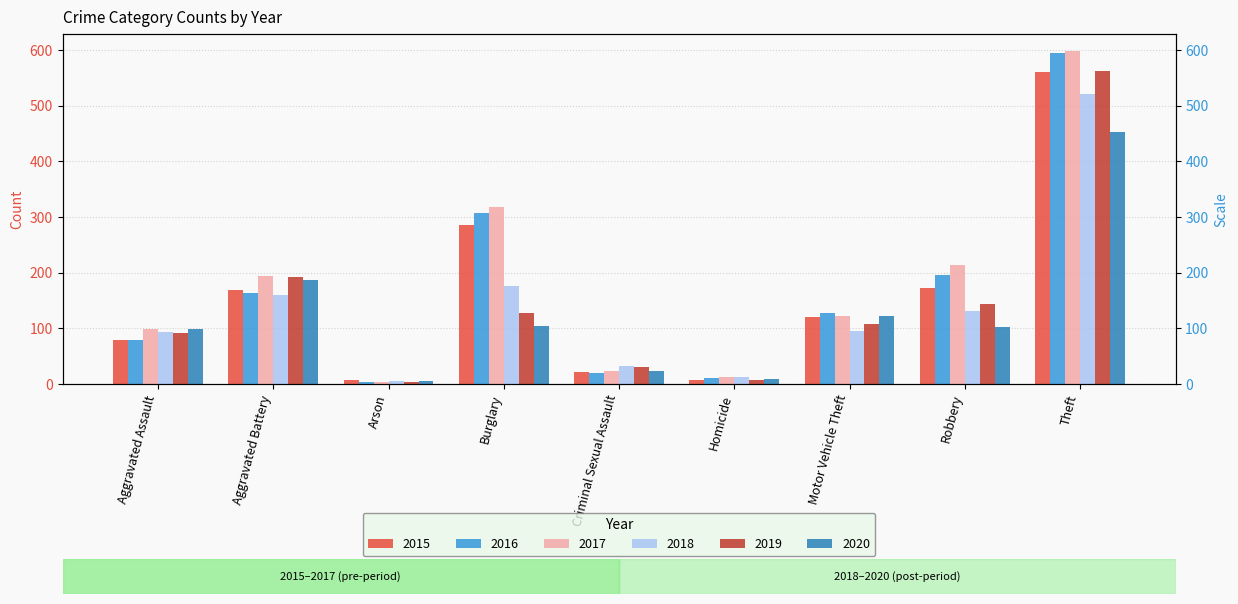

Which category has the lowest value in the 2015 series?

Homicide